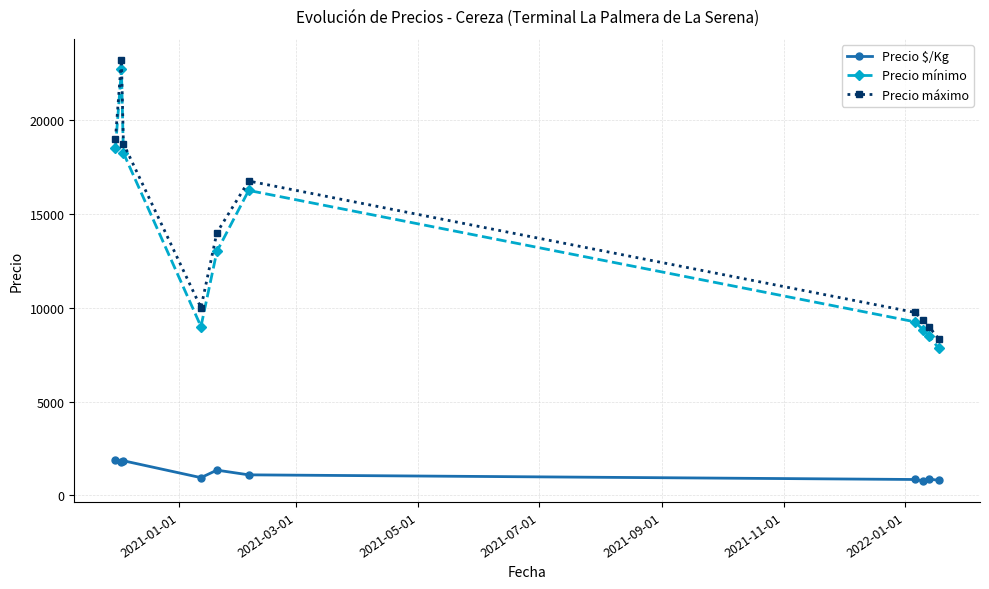

What is the value of the Precio máximo point at the 4th from the left?

10000.0